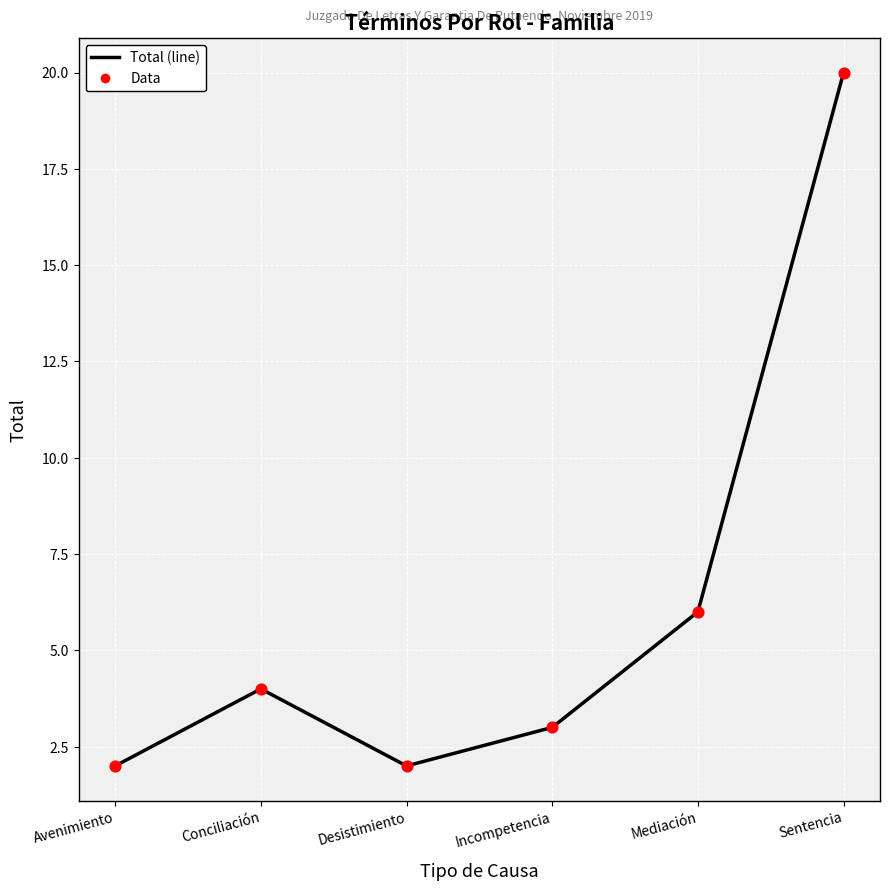

The value at Avenimiento is 2. True or false?

True